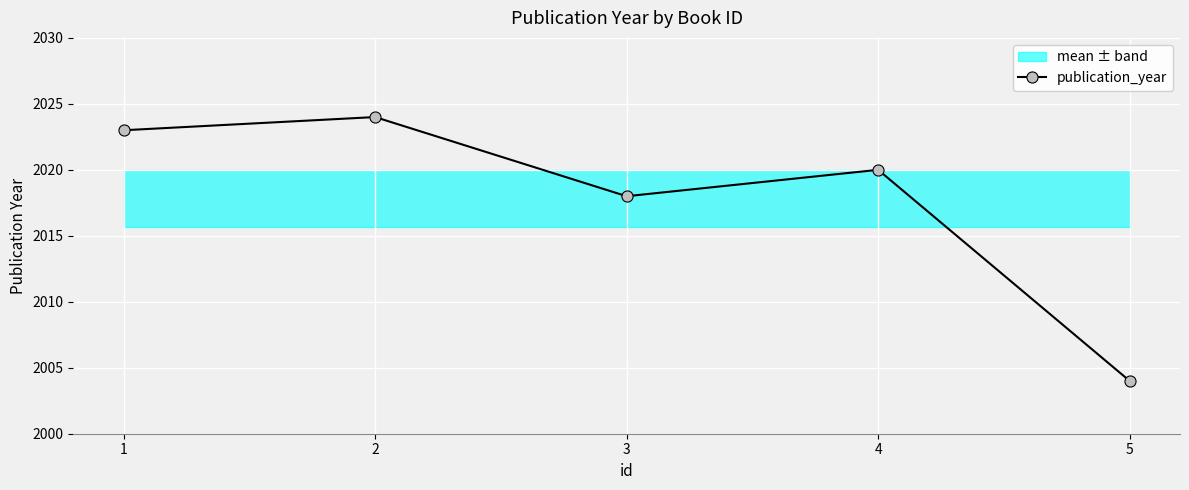

What is the value of the 2nd point from the left?

2024